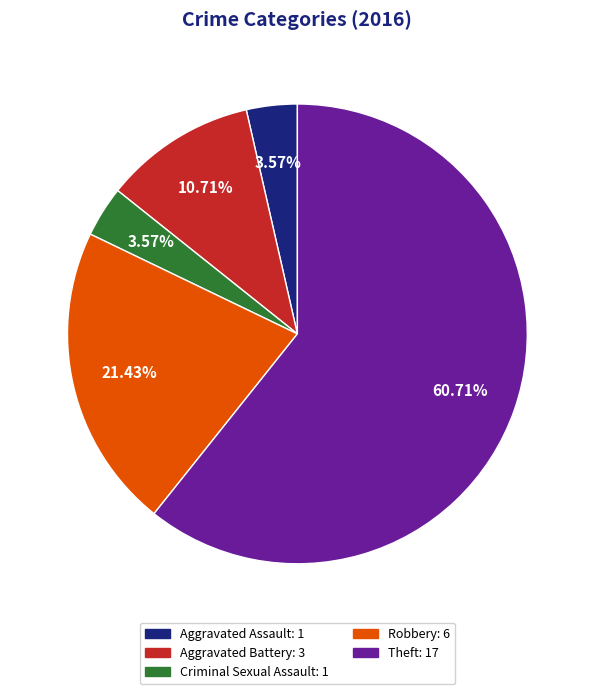

To the nearest percent, what is the difference between the largest and smallest slice percentages?

57%